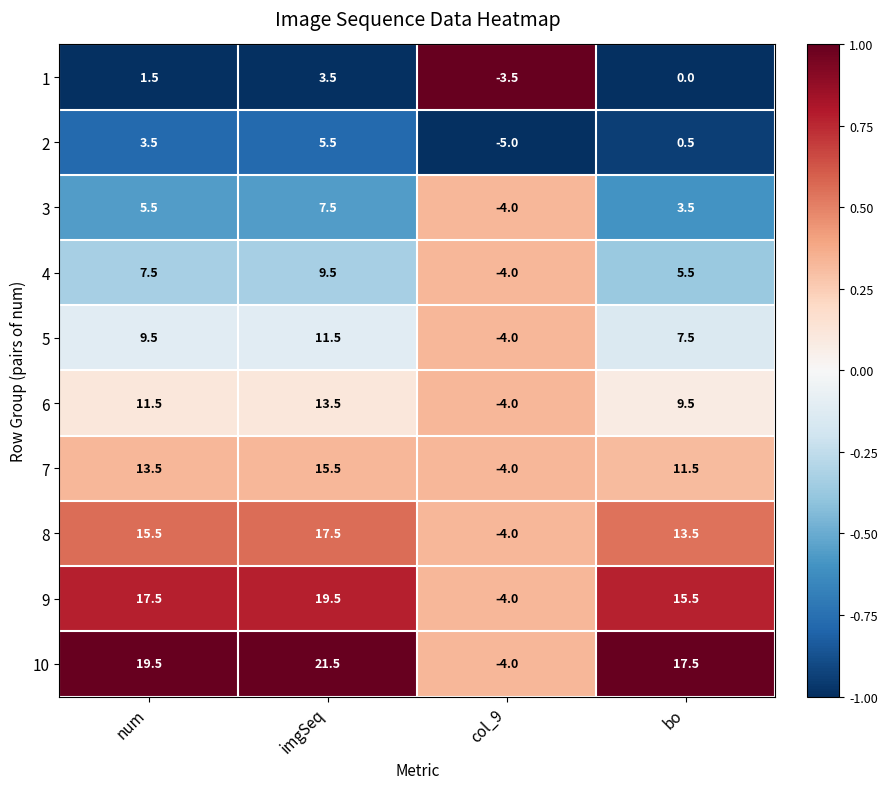

Which series has the widest spread of values?

10